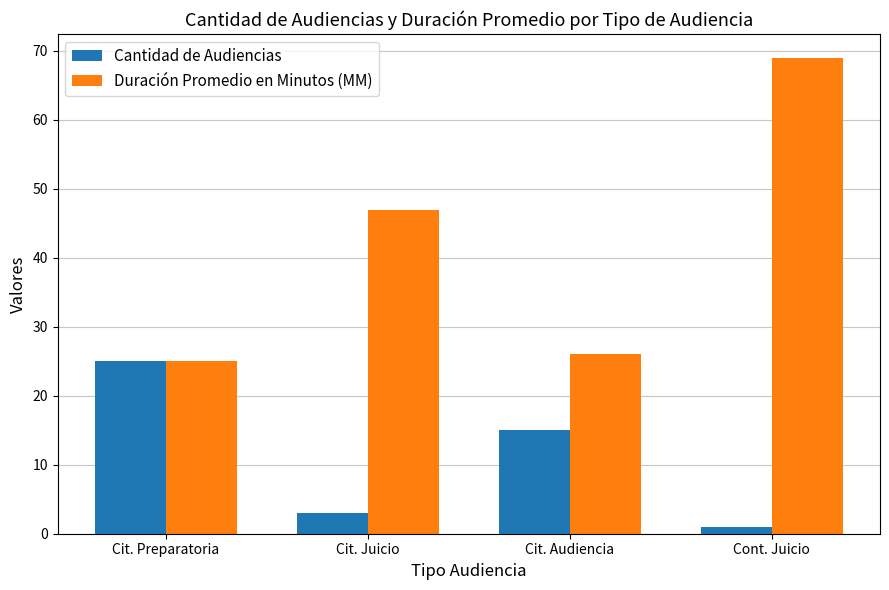

What is the value of the Cantidad de Audiencias bar at the 4th from the left?

1